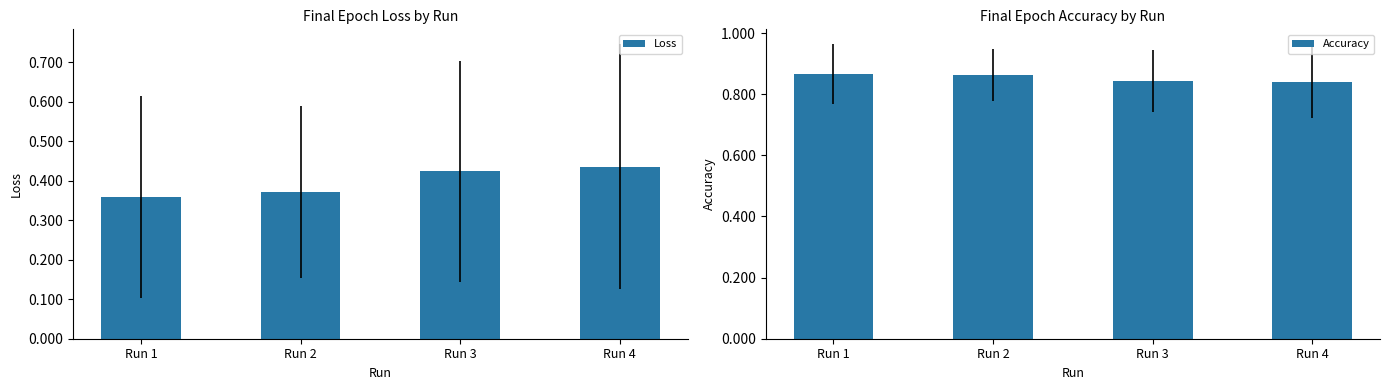

What is the sum of all Loss values?

1.6